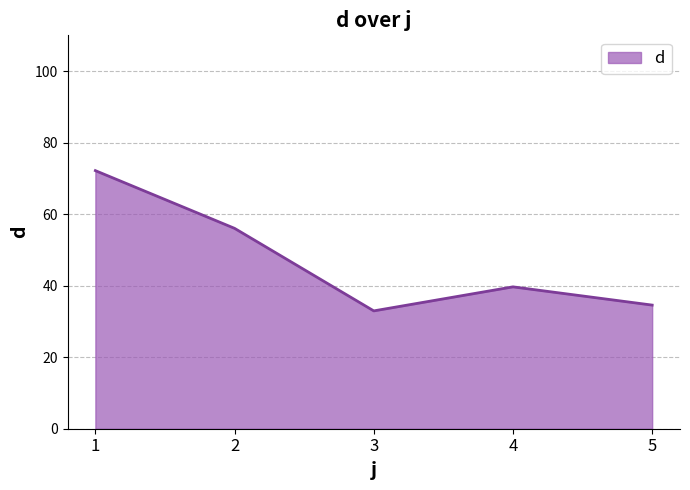

Rank the categories by value from highest to lowest.

1, 2, 4, 5, 3